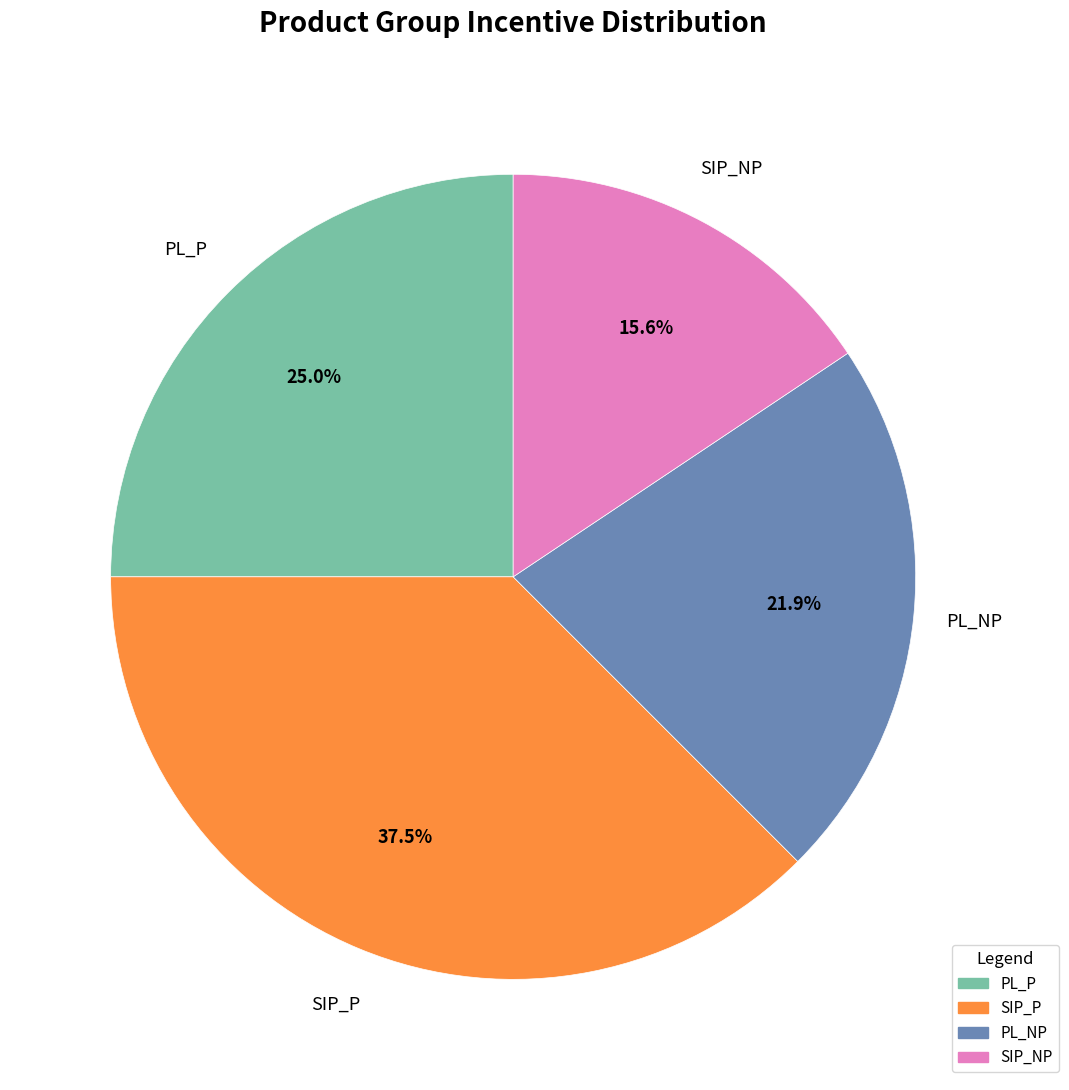

What is the smallest slice in the pie chart?

SIP_NP